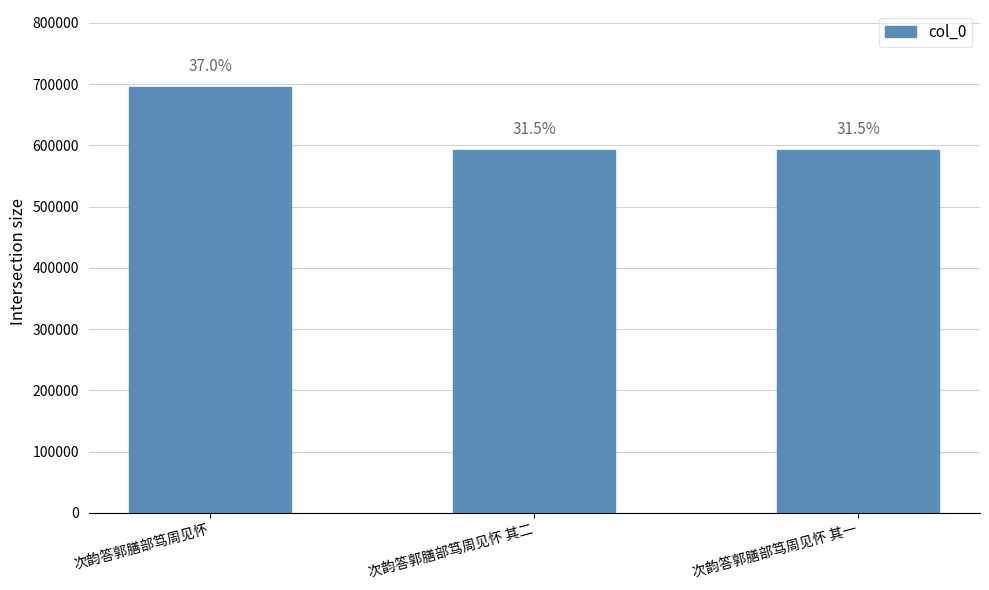

Are the bars horizontal?

No